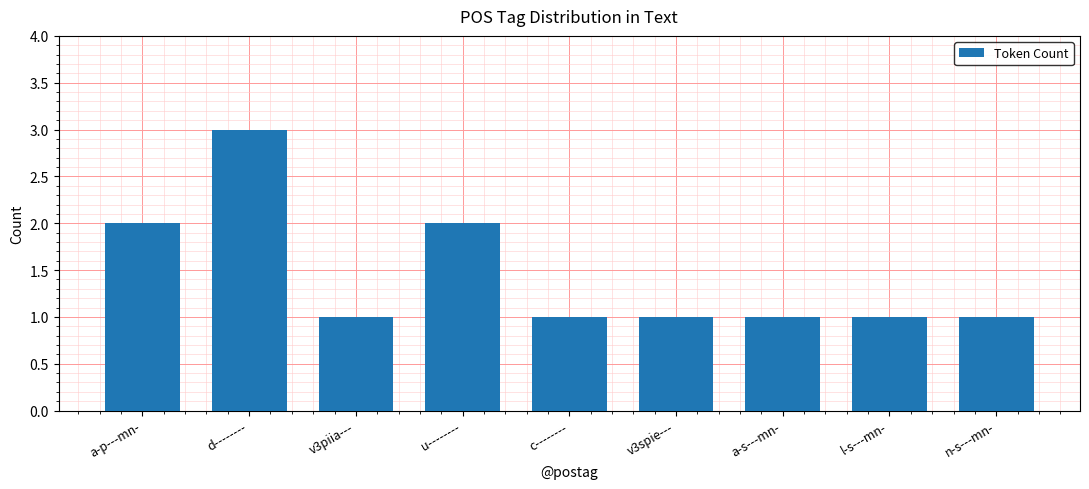

What position from the left is l-s---mn-?

8